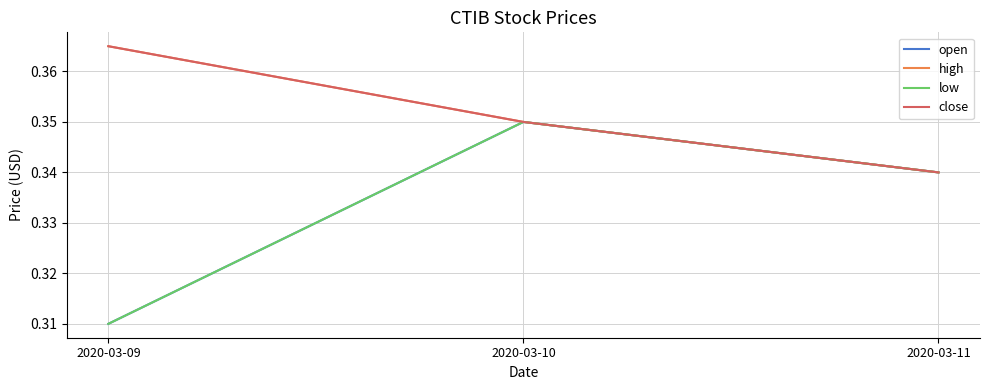

Is the value of open at 2020-03-11 greater than the value of high at 2020-03-11?

No